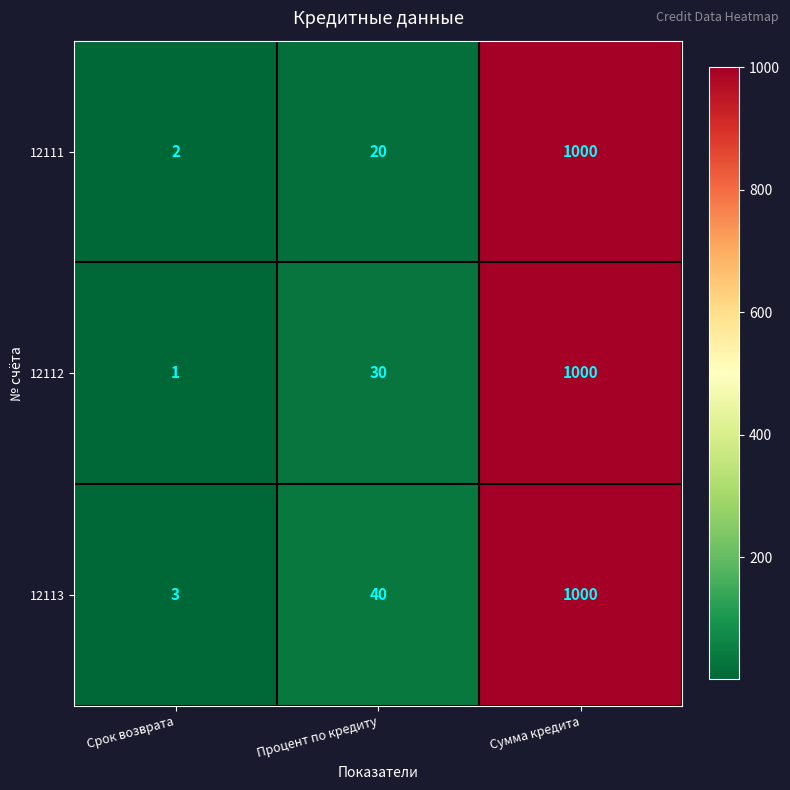

List the series in order of their overall mean, lowest first.

12111, 12112, 12113